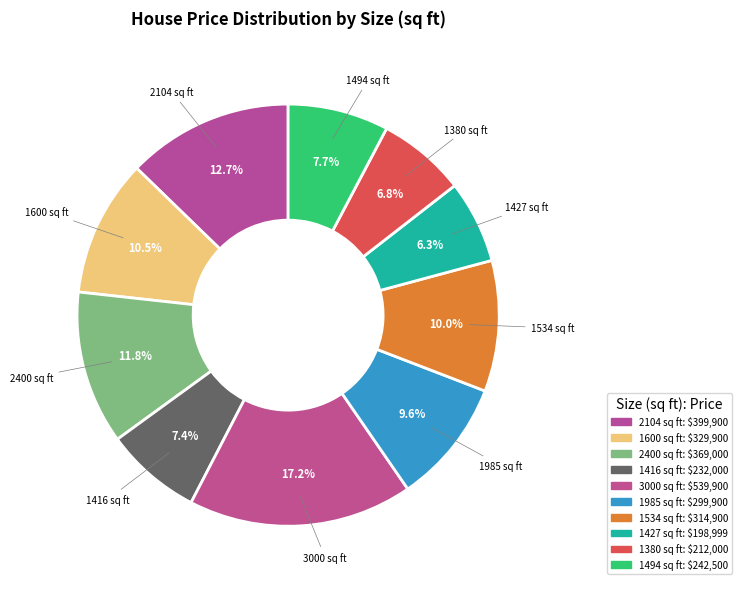

Count the number of slices in the pie.

10